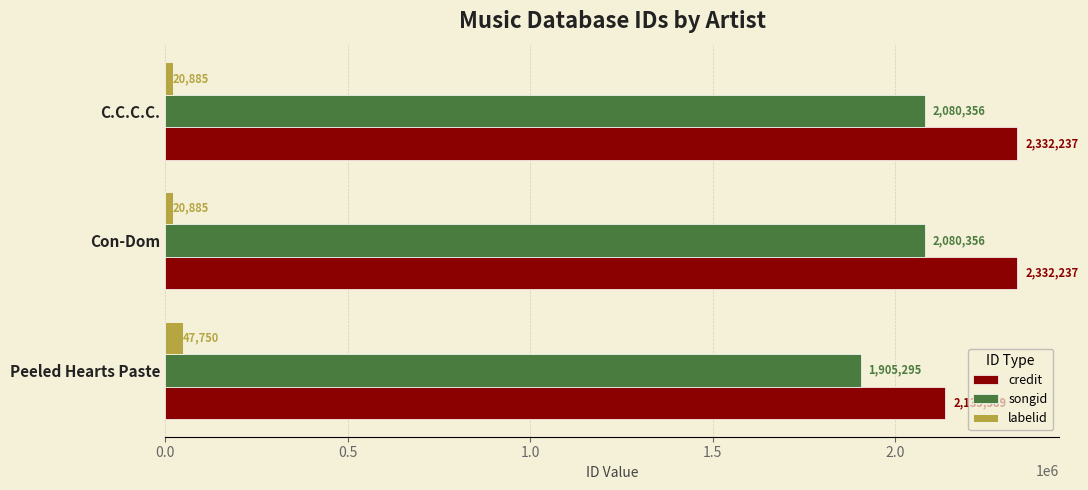

What is the total value across all series at C.C.C.C.?

4433478